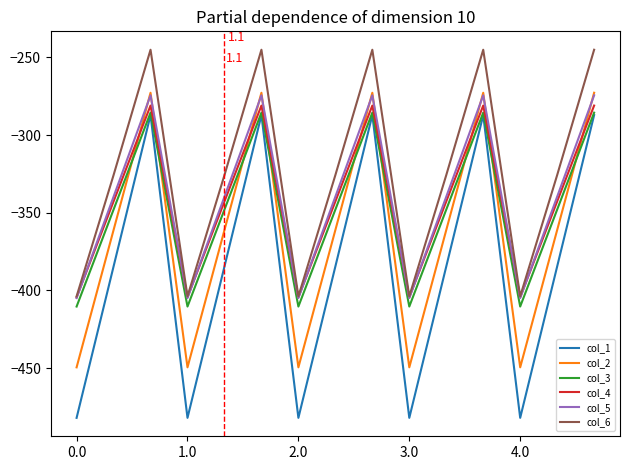

True or false: col_1 and col_6 cross at least once.

False